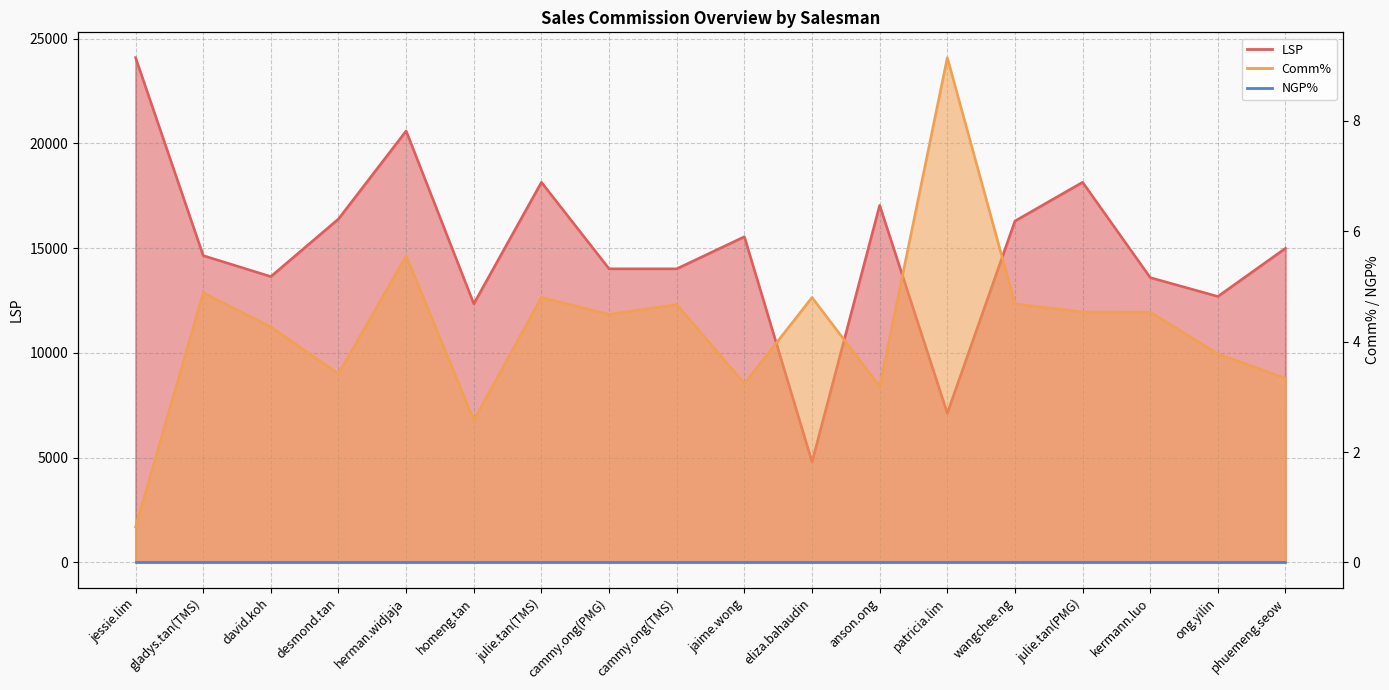

Which series has the largest total across all categories?

LSP